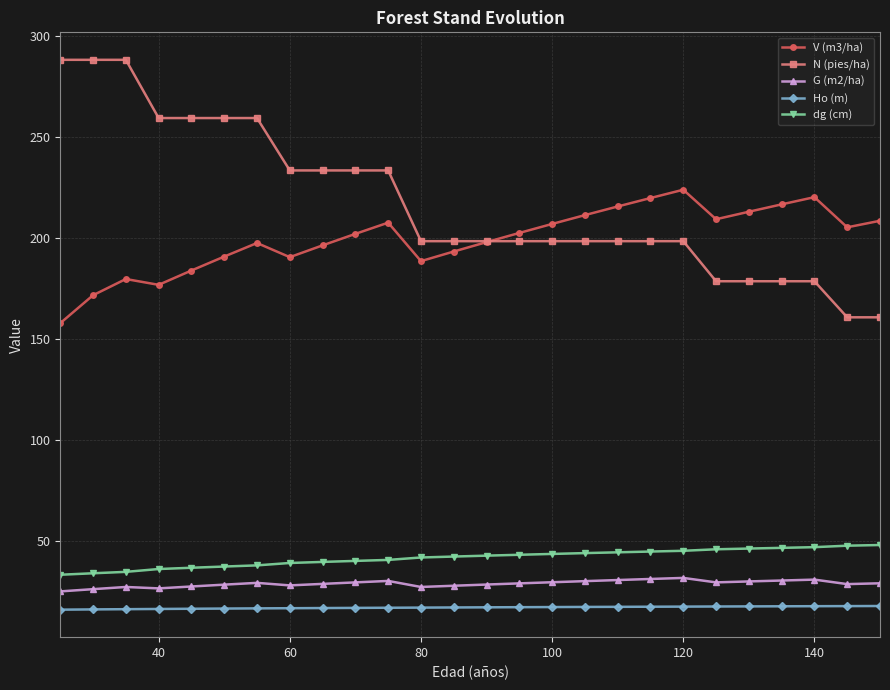

What is the lowest value of the N (pies/ha) series?

160.6